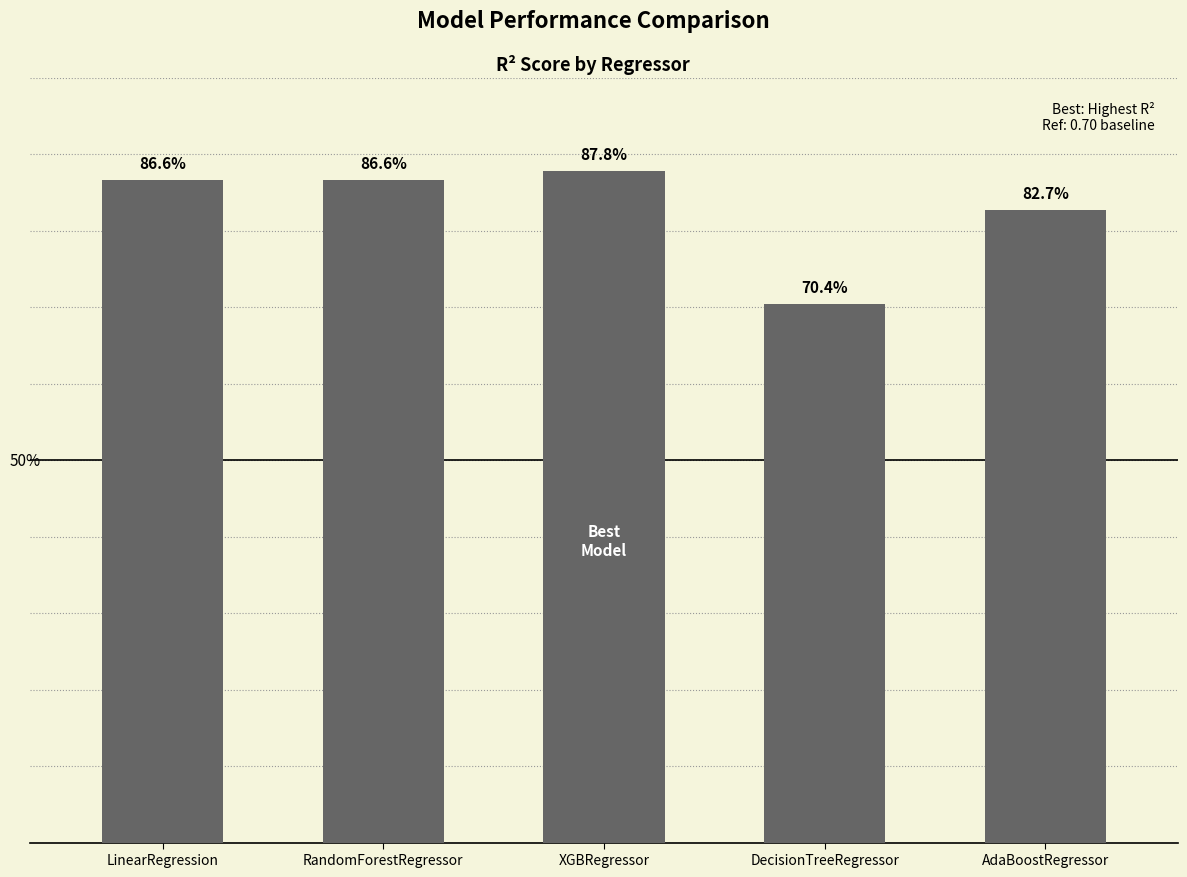

Rank the categories by value from lowest to highest.

DecisionTreeRegressor, AdaBoostRegressor, LinearRegression, RandomForestRegressor, XGBRegressor